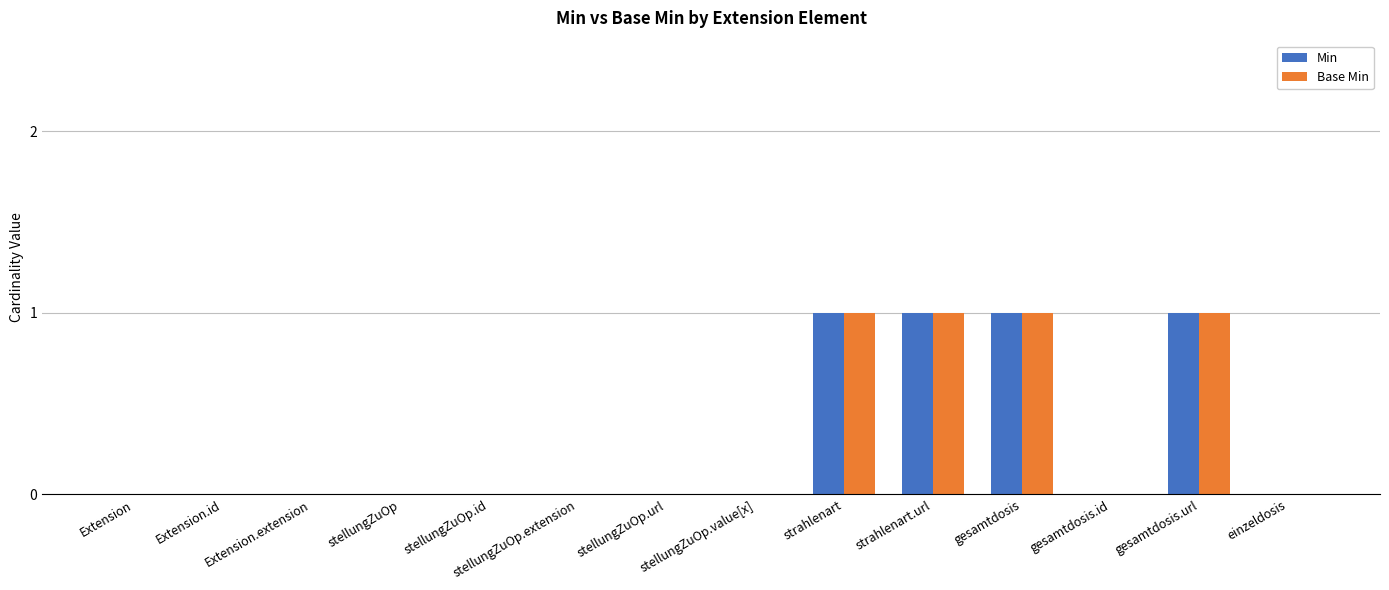

Is it true that Base Min equals 2 at gesamtdosis.url?

False